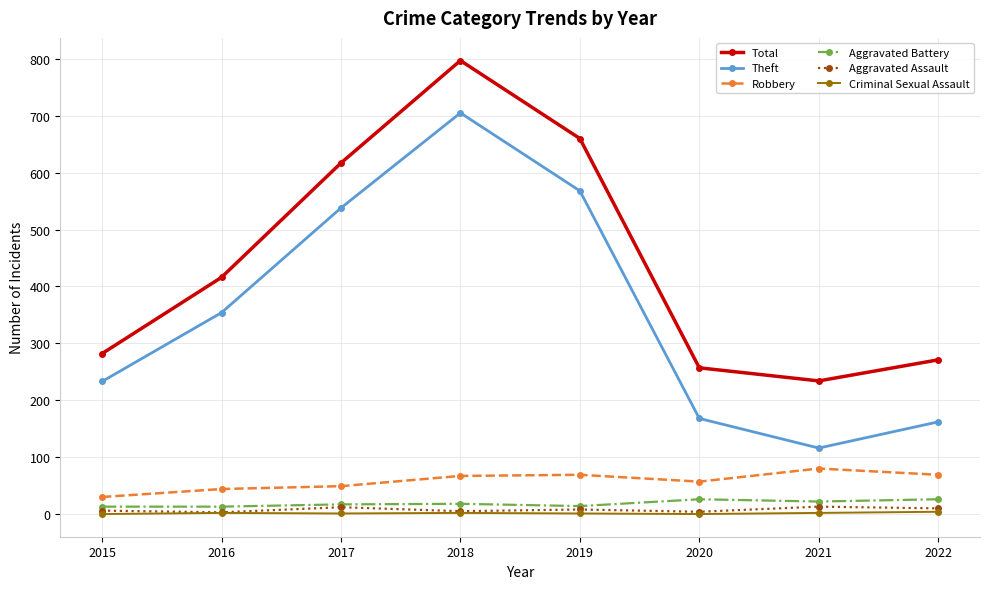

True or false: Aggravated Assault has a value of 6 at 2015.

True